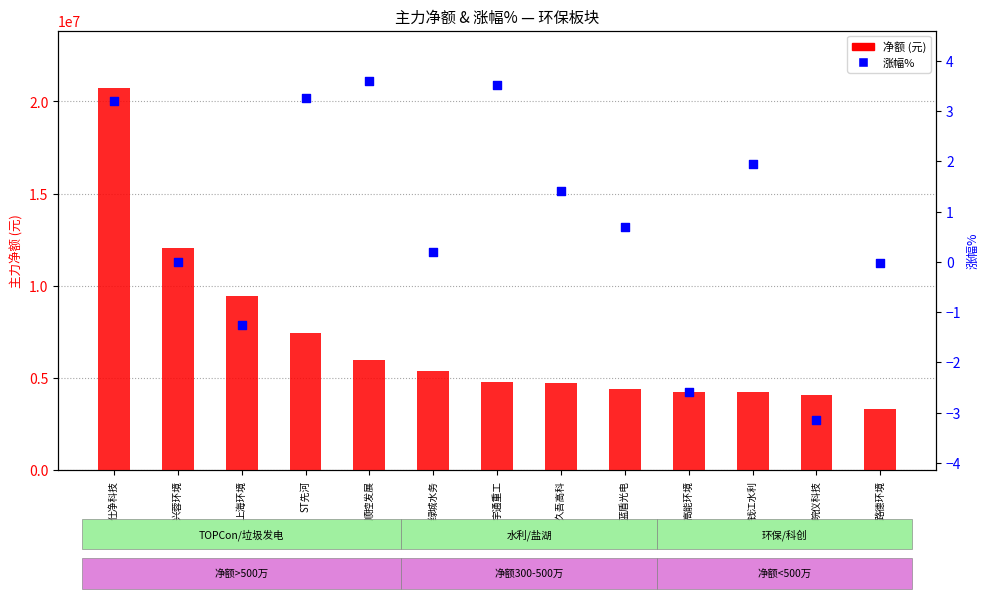

At how many categories does at least one series exceed 10664241?

2